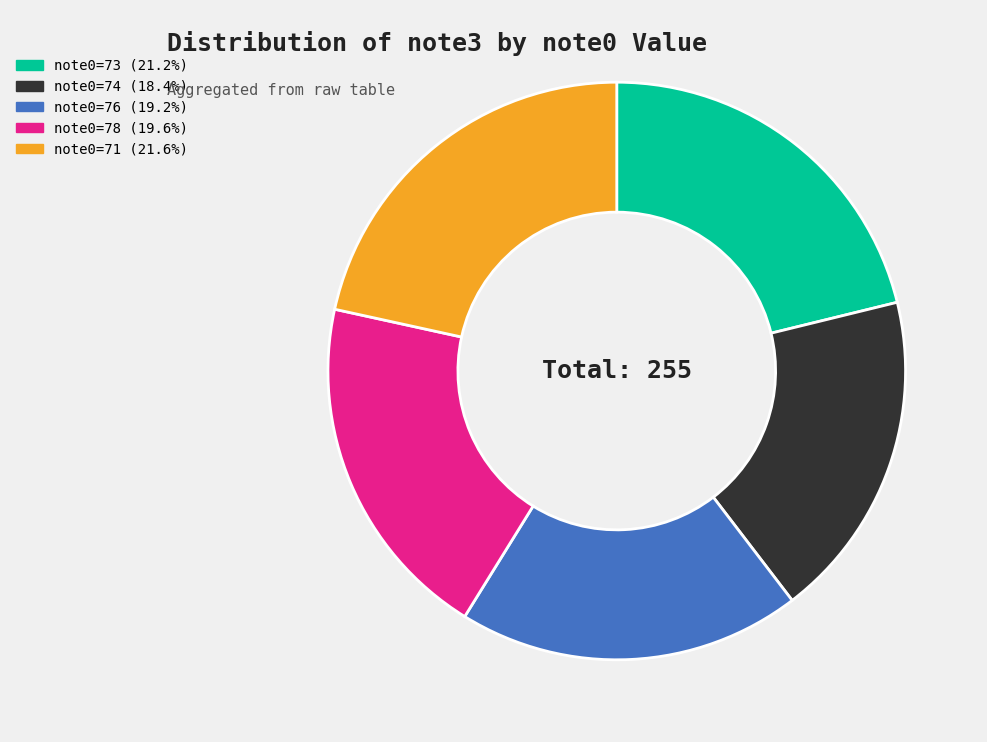

Is note0=76 the majority of the pie?

No